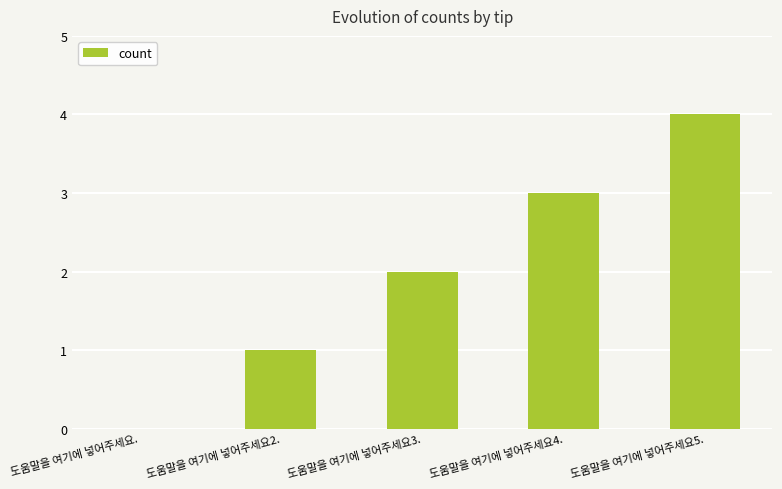

What is the ratio of the value at 도움말을 여기에 넣어주세요3. to the value at 도움말을 여기에 넣어주세요4.?

0.7